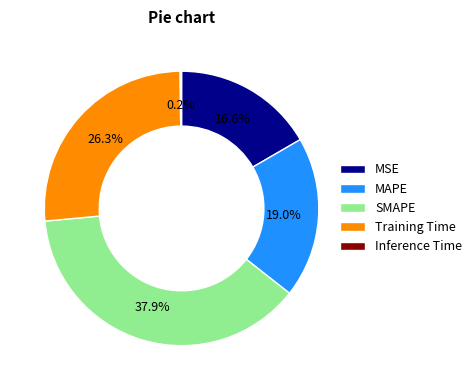

To the nearest percent, what is the difference between the largest and smallest slice percentages?

38%